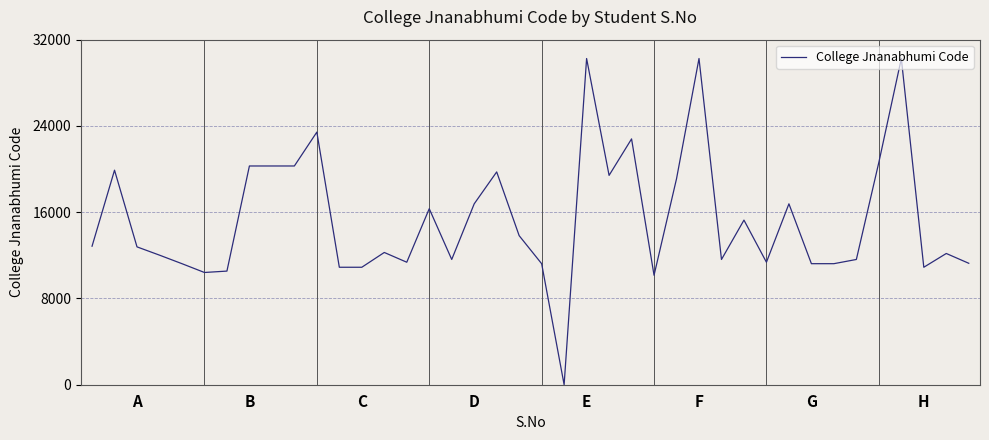

What is the maximum value shown in the chart?

30252